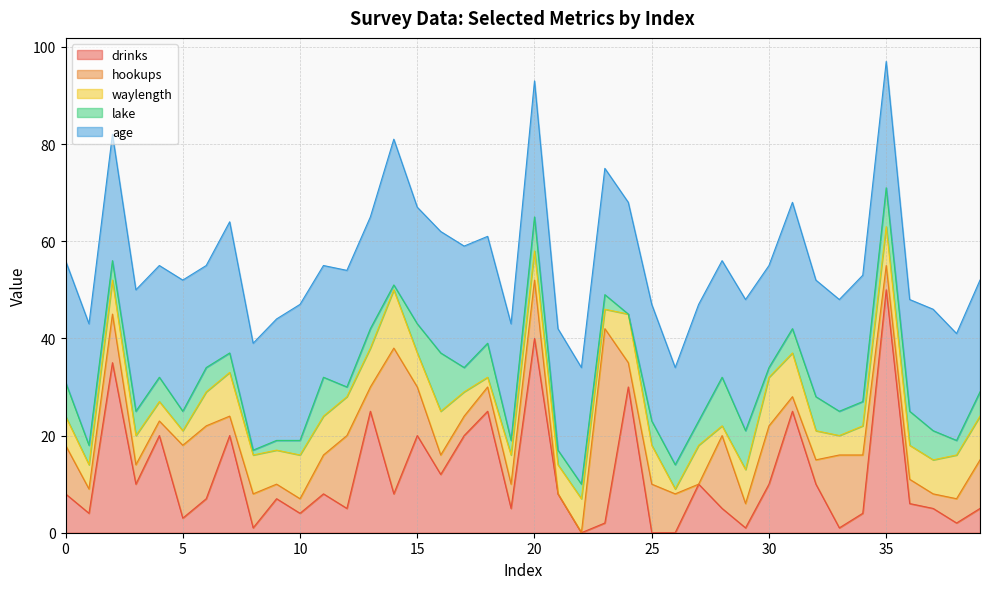

Reading left to right, extract all data points from this chart.

drinks: 0=8	1=4	2=35	3=10	4=20	5=3	6=7	7=20	8=1	9=7	10=4	11=8	12=5	13=25	14=8	15=20	16=12	17=20	18=25	19=5	20=40	21=8	22=0	23=2	24=30	25=0	26=0	27=10	28=5	29=1	30=10	31=25	32=10	33=1	34=4	35=50	36=6	37=5	38=2	39=5
hookups: 0=10	1=5	2=10	3=4	4=3	5=15	6=15	7=4	8=7	9=3	10=3	11=8	12=15	13=5	14=30	15=10	16=4	17=4	18=5	19=5	20=12	21=0	22=0	23=40	24=5	25=10	26=8	27=0	28=15	29=5	30=12	31=3	32=5	33=15	34=12	35=5	36=5	37=3	38=5	39=10
waylength: 0=6	1=5	2=7	3=6	4=4	5=3	6=7	7=9	8=8	9=7	10=9	11=8	12=8	13=8	14=12	15=7	16=9	17=5	18=2	19=6	20=6	21=6	22=7	23=4	24=10	25=8	26=1	27=8	28=2	29=7	30=10	31=9	32=6	33=4	34=6	35=8	36=7	37=7	38=9	39=9
lake: 0=7	1=4	2=4	3=5	4=5	5=4	6=5	7=4	8=1	9=2	10=3	11=8	12=2	13=4	14=1	15=6	16=12	17=5	18=7	19=3	20=7	21=3	22=3	23=3	24=0	25=5	26=5	27=5	28=10	29=8	30=2	31=5	32=7	33=5	34=5	35=8	36=7	37=6	38=3	39=5
age: 0=25	1=25	2=26	3=25	4=23	5=27	6=21	7=27	8=22	9=25	10=28	11=23	12=24	13=23	14=30	15=24	16=25	17=25	18=22	19=24	20=28	21=25	22=24	23=26	24=23	25=24	26=20	27=24	28=24	29=27	30=21	31=26	32=24	33=23	34=26	35=26	36=23	37=25	38=22	39=23